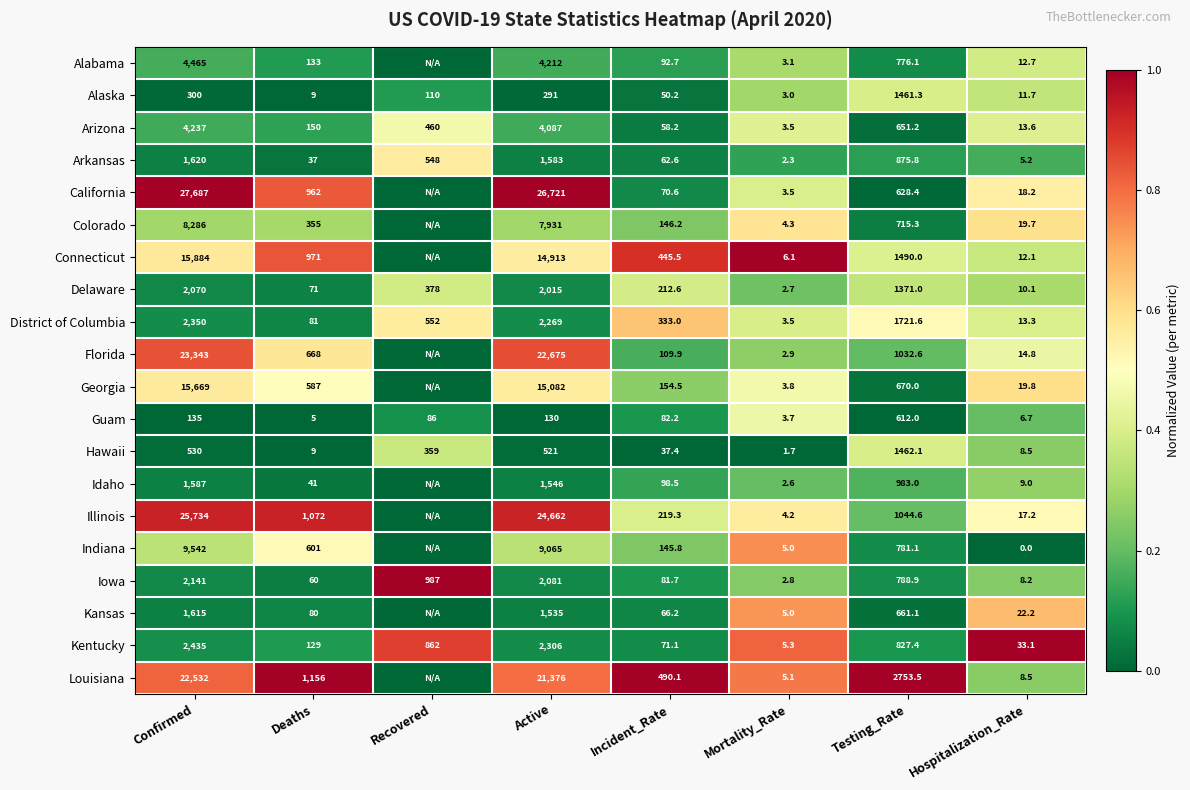

At how many categories does at least one series exceed 0?

8